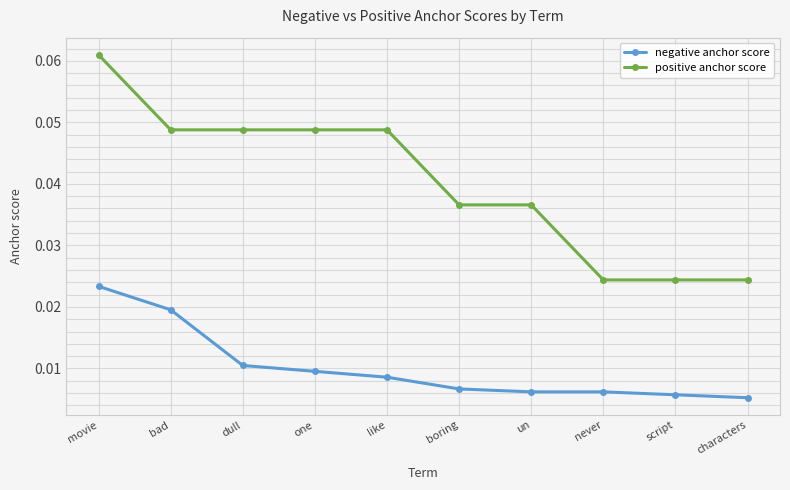

Between dull and un, which series saw the biggest shift?

positive anchor score